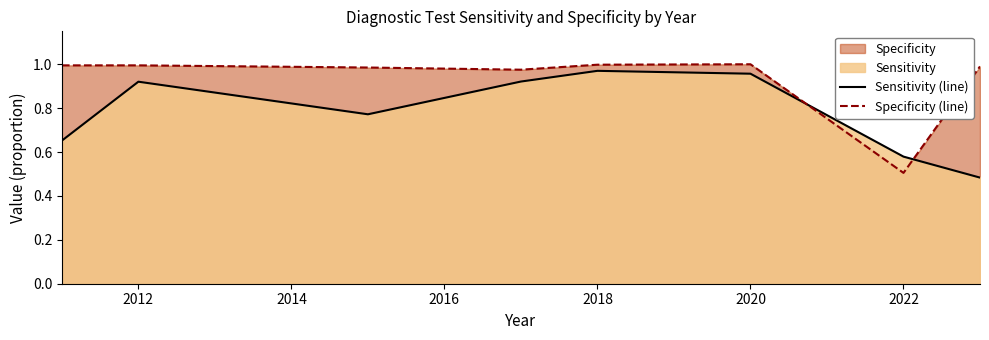

Is the value of Specificity (line) at 2018 greater than the value of Sensitivity (line) at 2022?

Yes